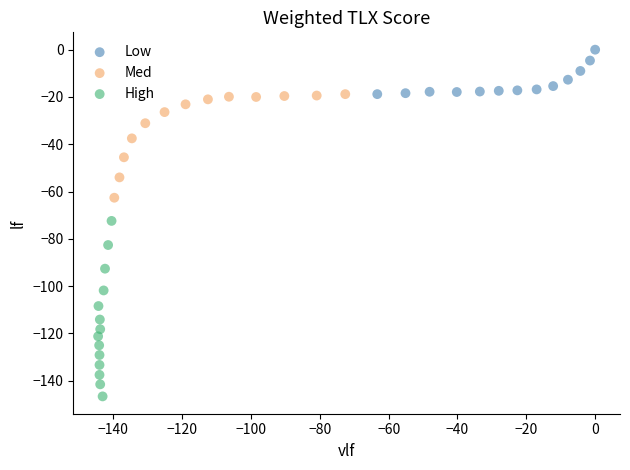

Which series has the widest spread of Y values?

High